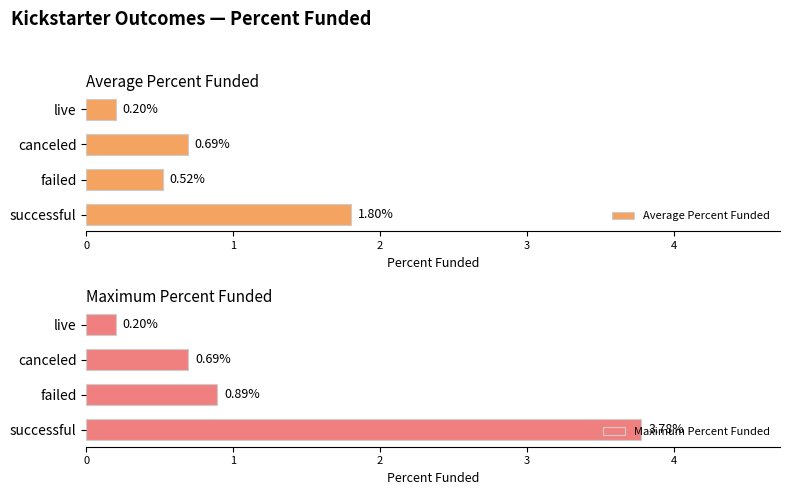

True or false: Maximum Percent Funded has a value of 1.2 at 1.

False